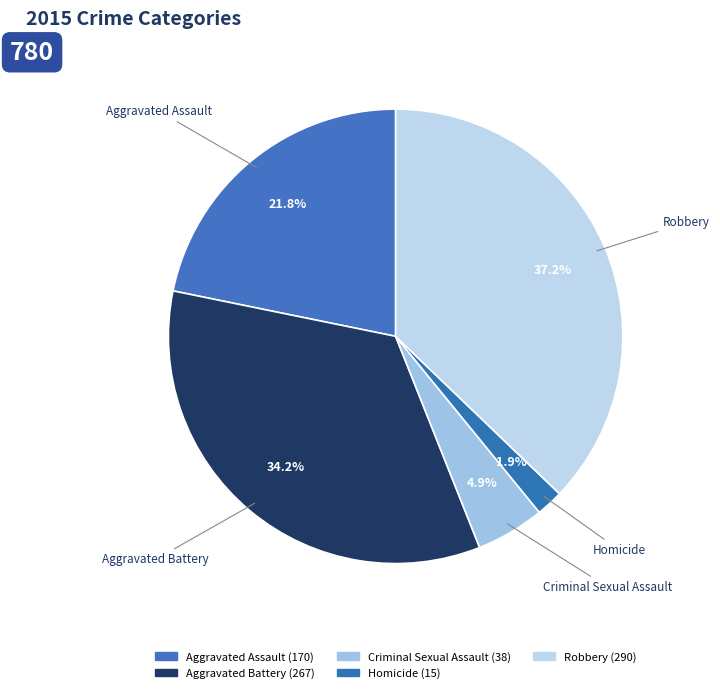

What percentage is the Robbery slice, to the nearest percent?

37%